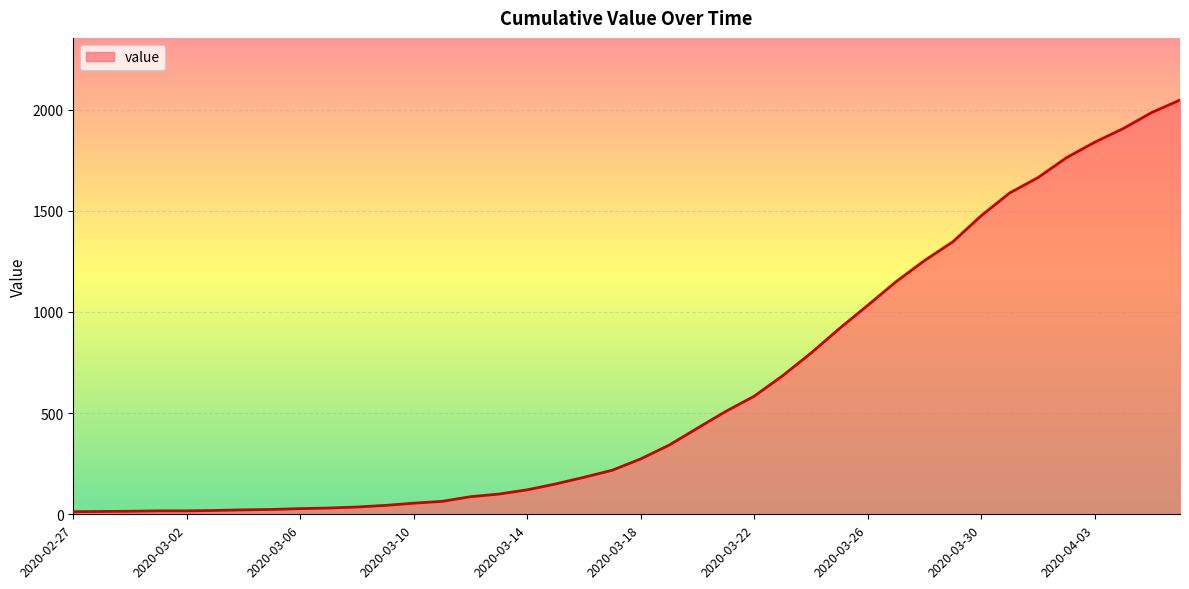

What is the difference between the maximum and minimum values?

2034